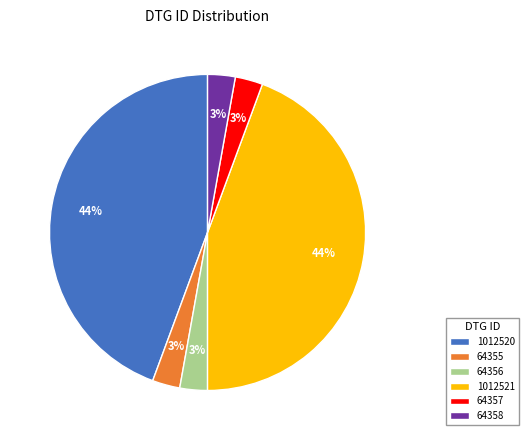

Does 64355 account for over 50% of the chart?

No